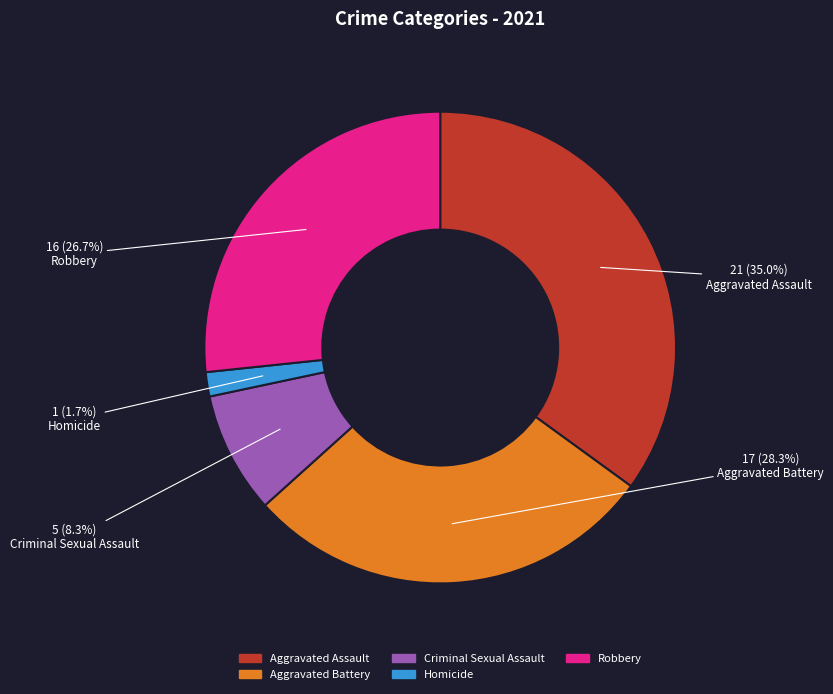

The Homicide slice represents 13% of the pie. True or false?

False